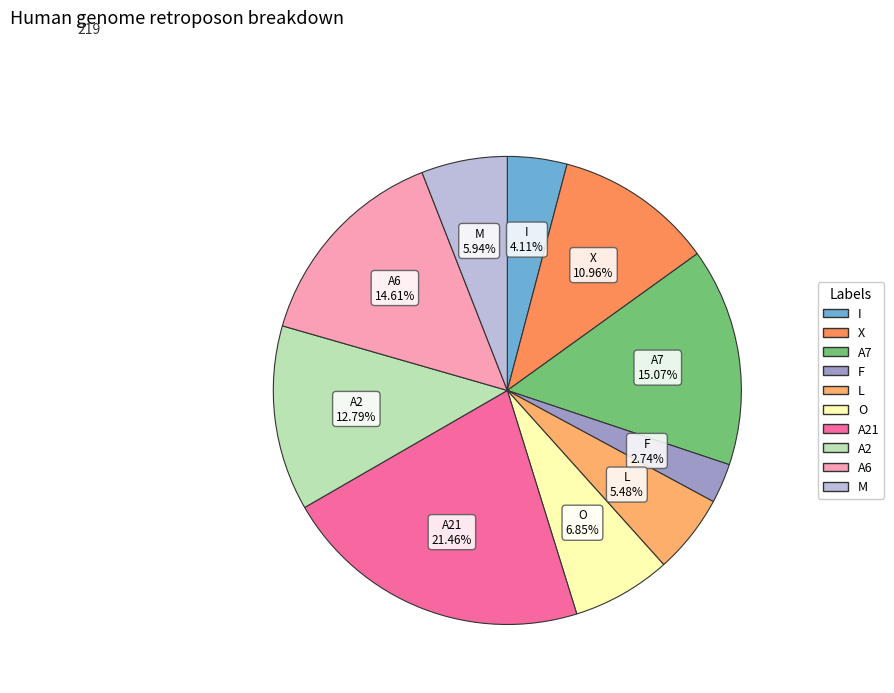

Which category has the biggest portion of the pie?

A21